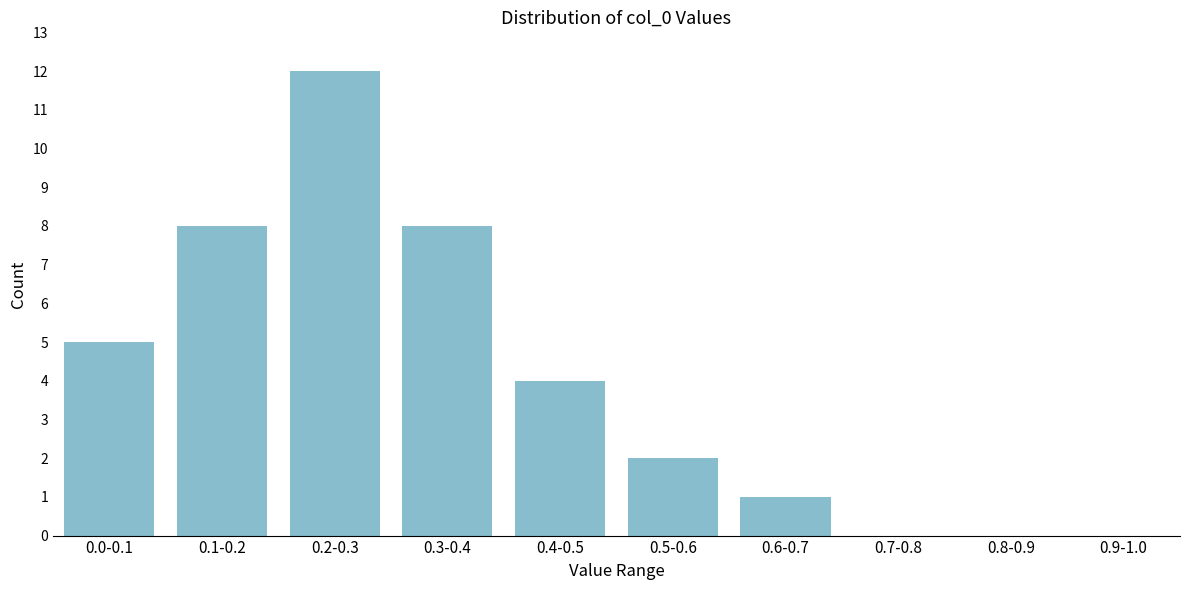

Reading left to right, transcribe all the data shown in this chart.

0.0-0.1=5	0.1-0.2=8	0.2-0.3=12	0.3-0.4=8	0.4-0.5=4	0.5-0.6=2	0.6-0.7=1	0.7-0.8=0	0.8-0.9=0	0.9-1.0=0